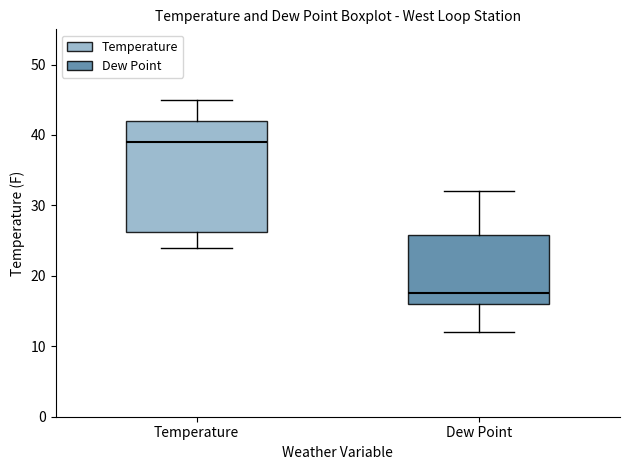

Reading left to right, read every box against the y-axis: the position of its median line, the range the box covers, and the ends of its whiskers. The values are not printed on the chart, so give them approximately, as read against the axis.

Temperature: median 39, box 26 to 42, whiskers 24 to 45
Dew Point: median 18, box 16 to 26, whiskers 12 to 32